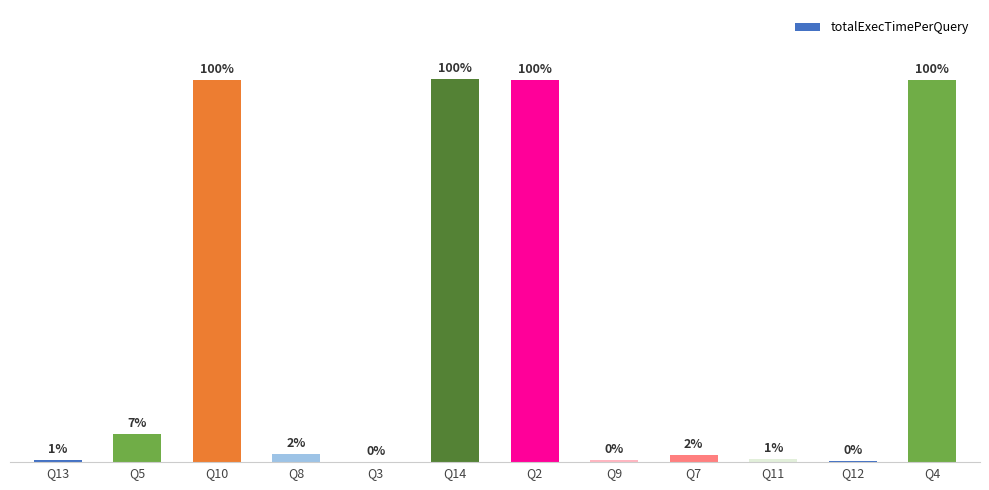

List the labels in order of value, smallest first.

Q3, Q12, Q9, Q13, Q11, Q7, Q8, Q5, Q2, Q10, Q4, Q14